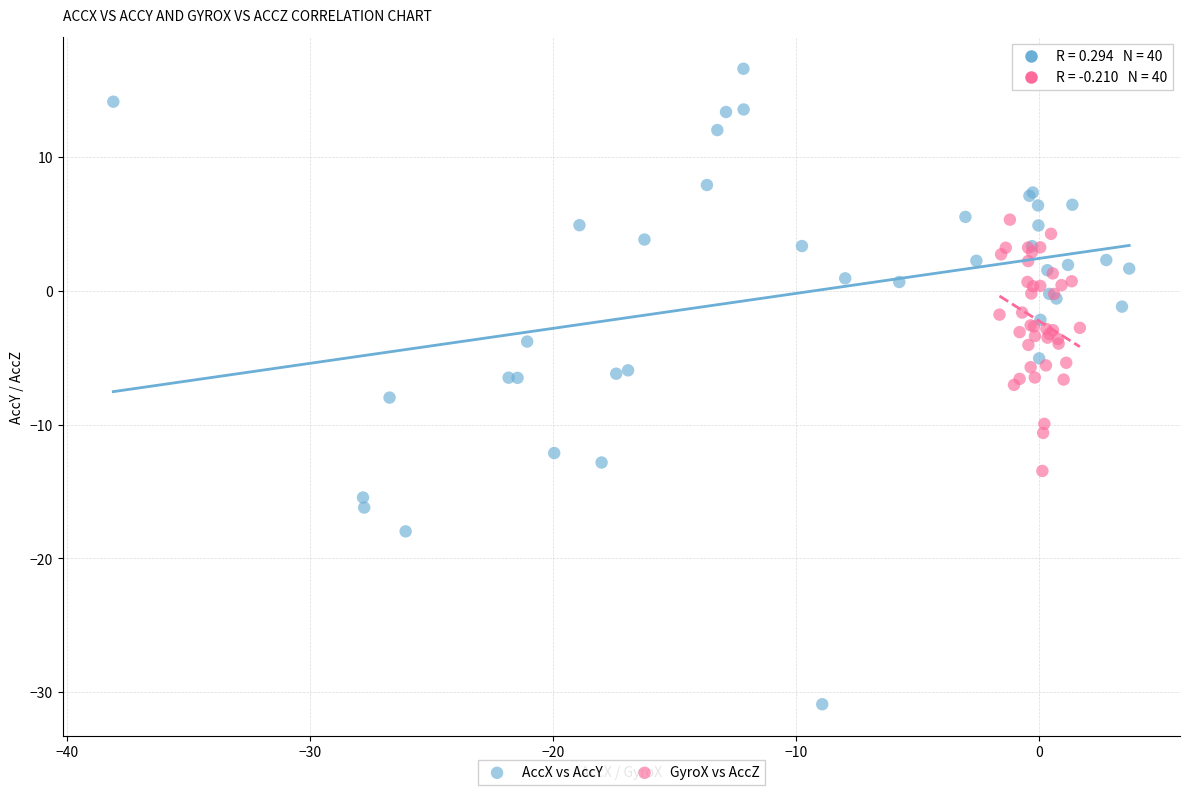

Which series has the largest Y range (max minus min)?

AccX vs AccY